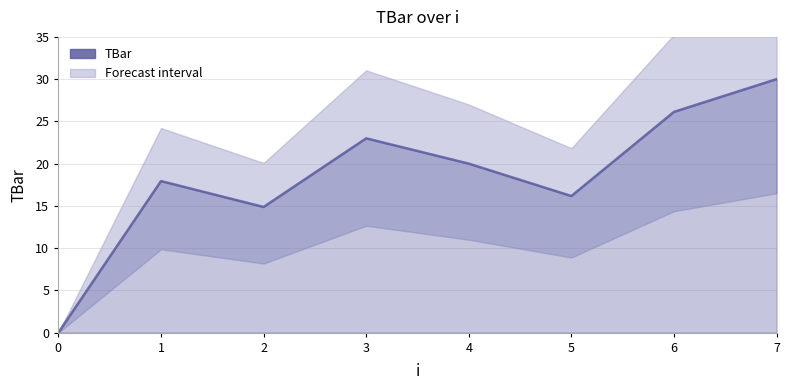

Is it true that the value at 4 is 20.0?

True